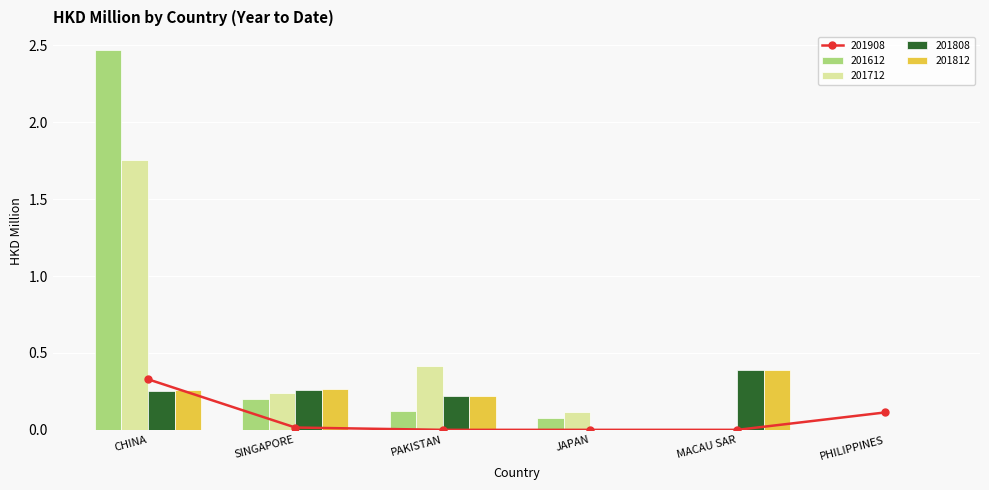

Rank the categories by 201712 value from highest to lowest.

CHINA, PAKISTAN, SINGAPORE, JAPAN, MACAU SAR, PHILIPPINES